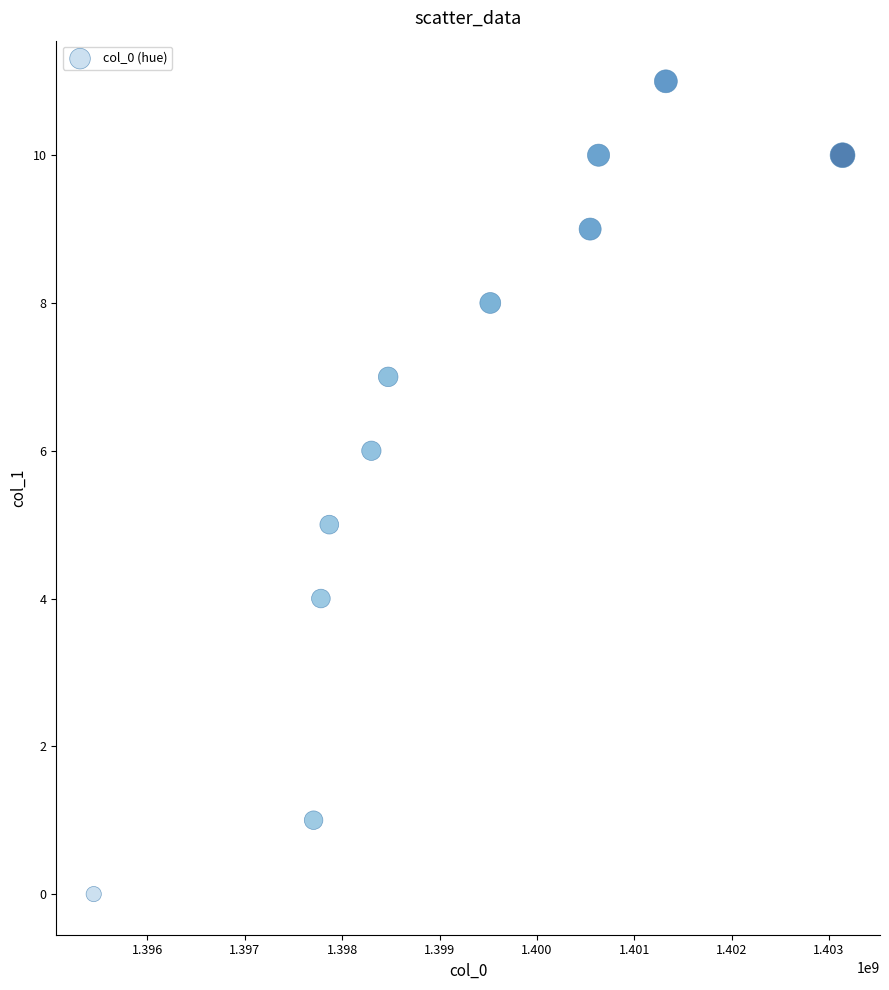

What is the average Y value?

6